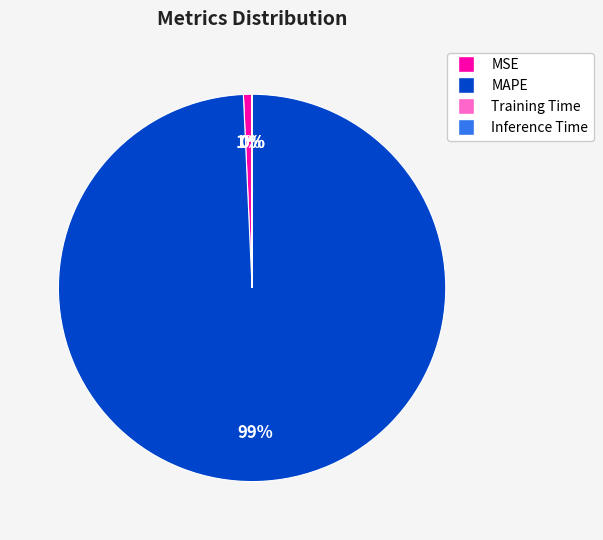

The MSE slice represents 1% of the pie. True or false?

True